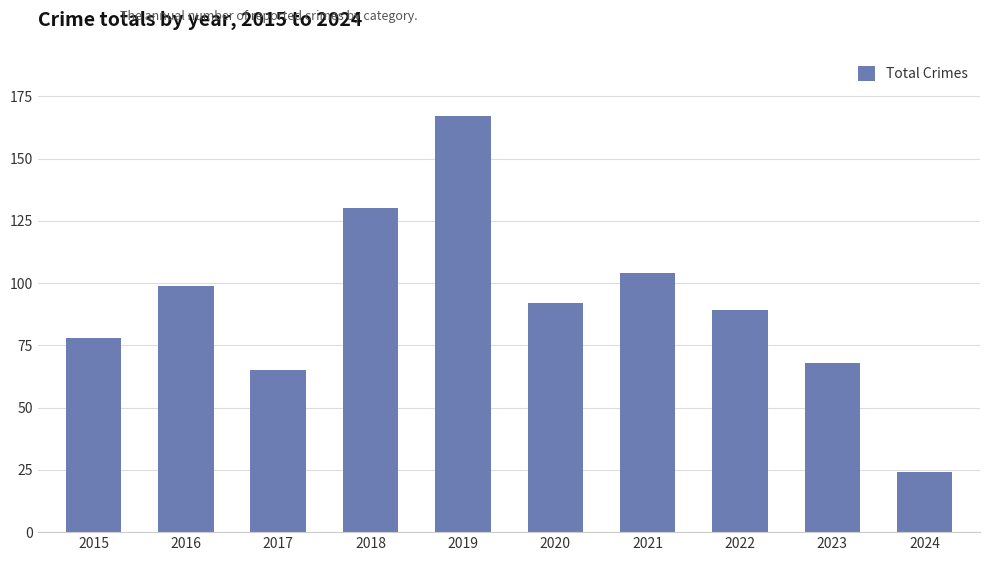

What is the average value?

92